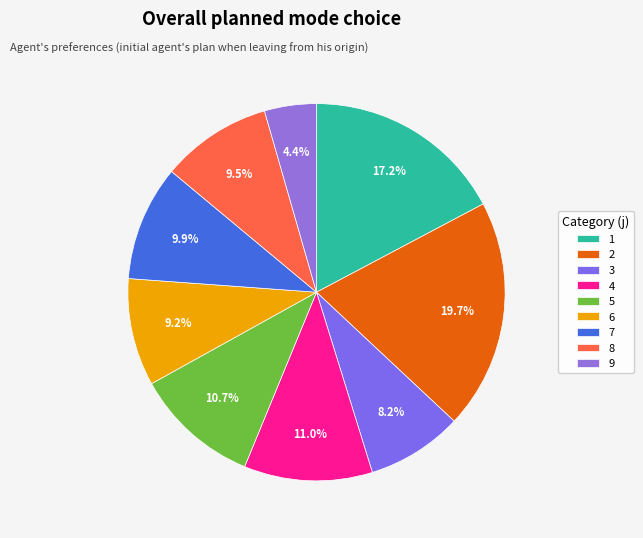

To the nearest percent, what percentage of the pie is 6?

9%